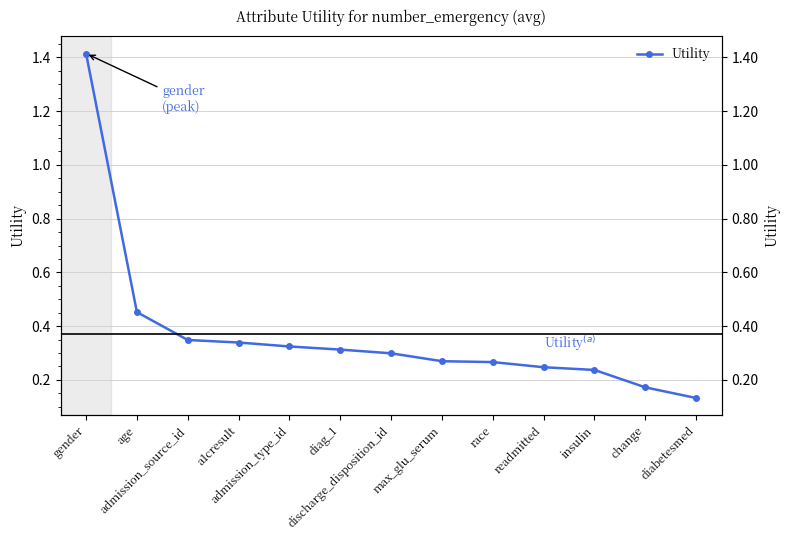

Count the values in the range 0 to 1.

12